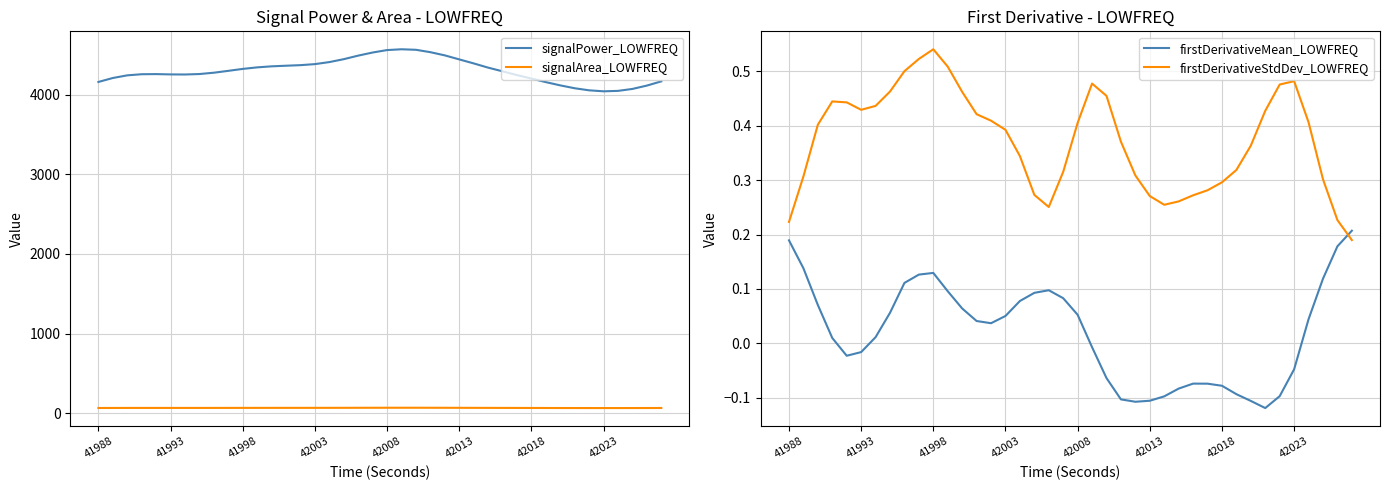

What is the maximum value for signalPower_LOWFREQ?

4570.0